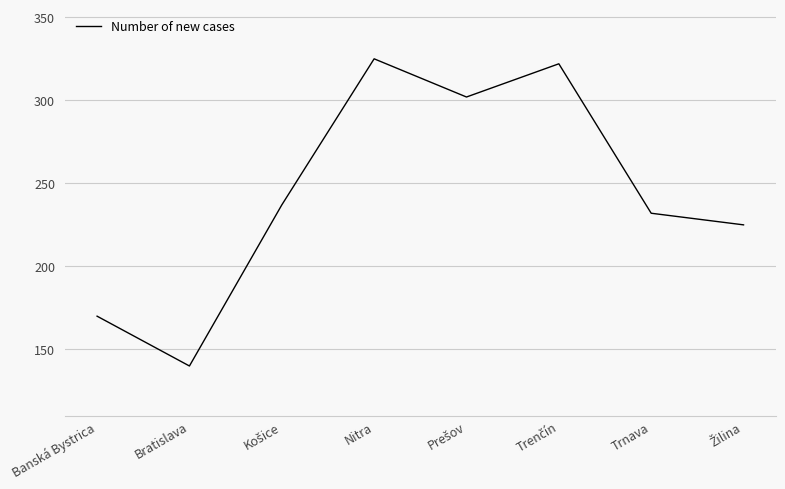

What is the greatest value displayed?

325